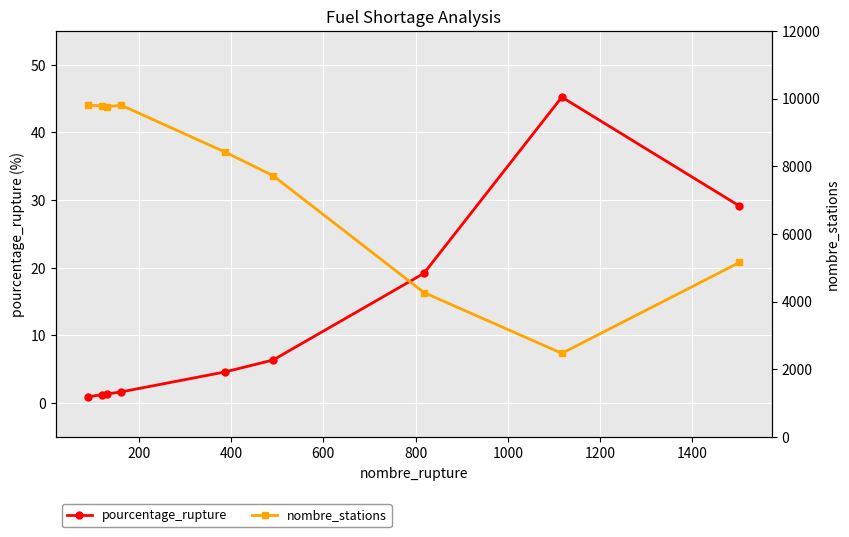

What is the difference between the maximum and minimum values in the nombre_stations series?

7334.0